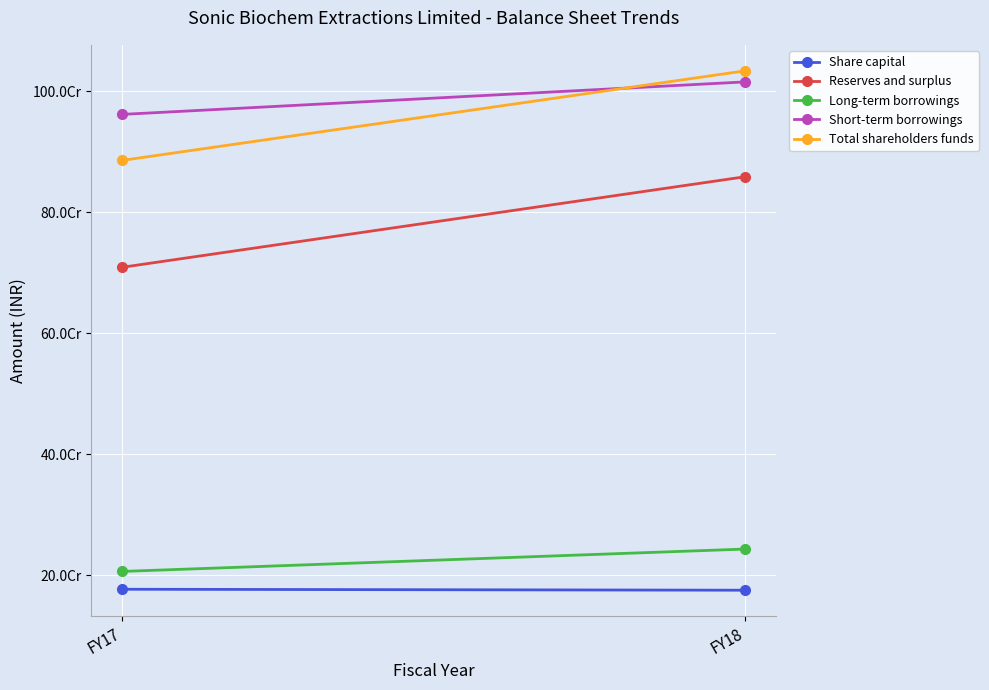

Which category has the highest value across all series?

FY18